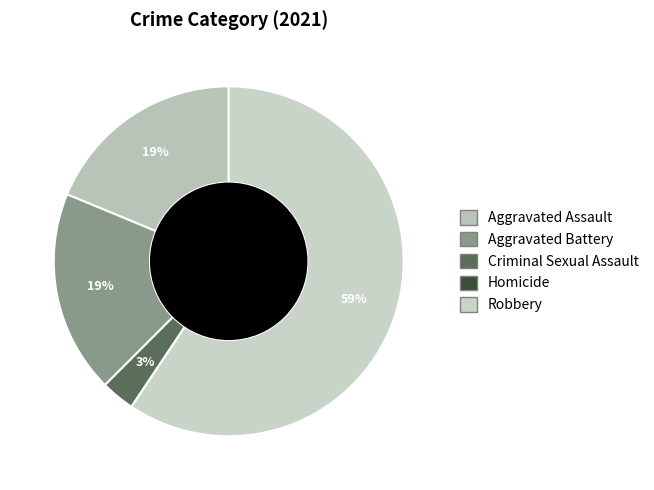

Is there any slice that represents more than half of the pie?

Yes